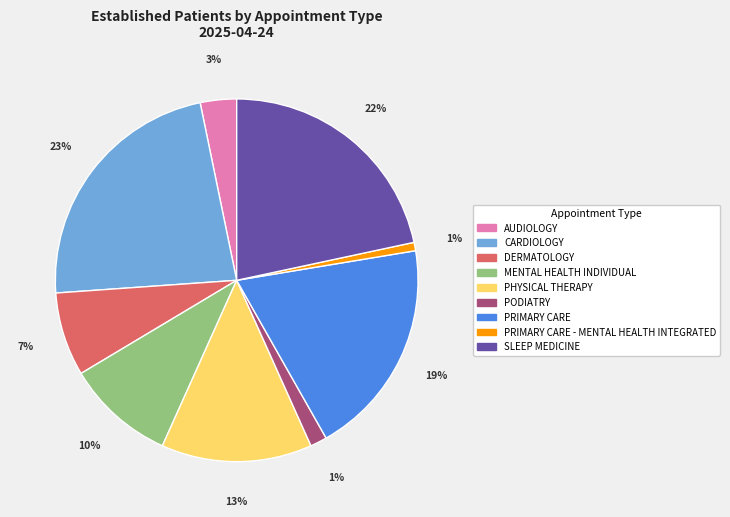

Is there a majority slice in this chart?

No